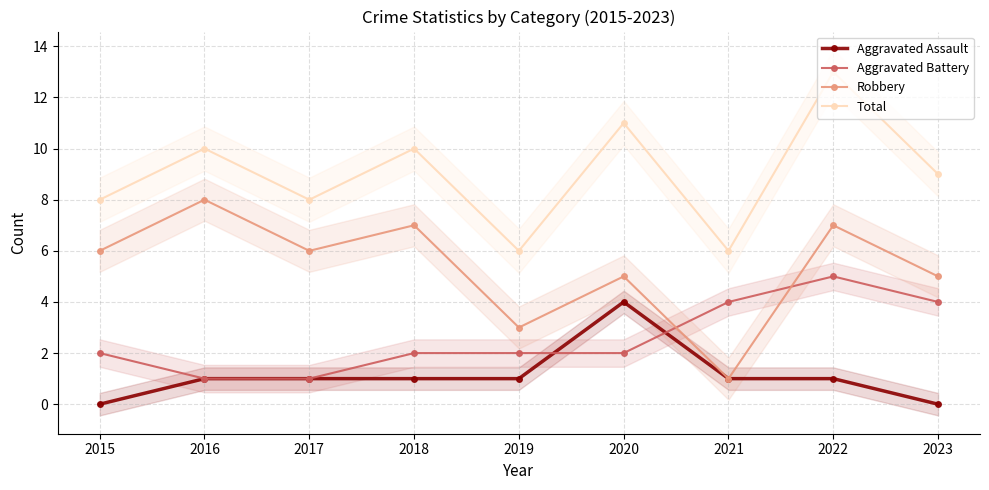

What are all the series names shown in the legend?

Aggravated Assault, Aggravated Battery, Robbery, Total